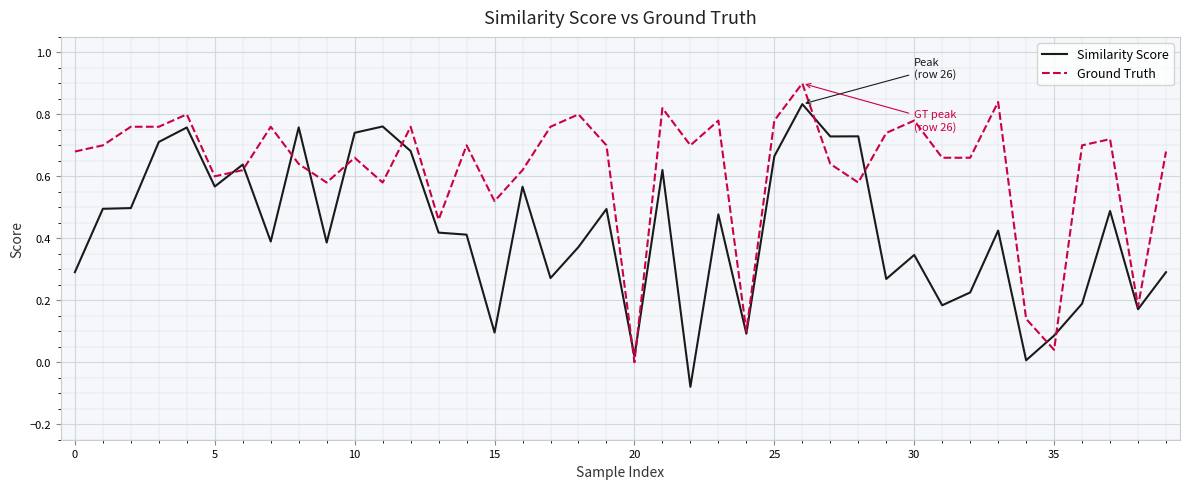

List the series in order of their peak value, lowest first.

Similarity Score, Ground Truth